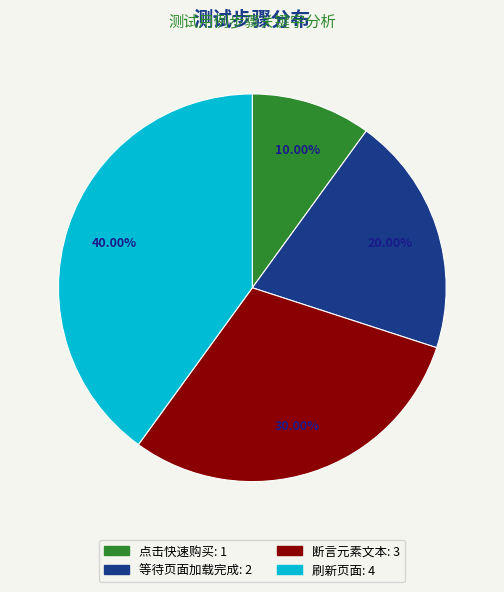

Which category has the biggest portion of the pie?

刷新页面